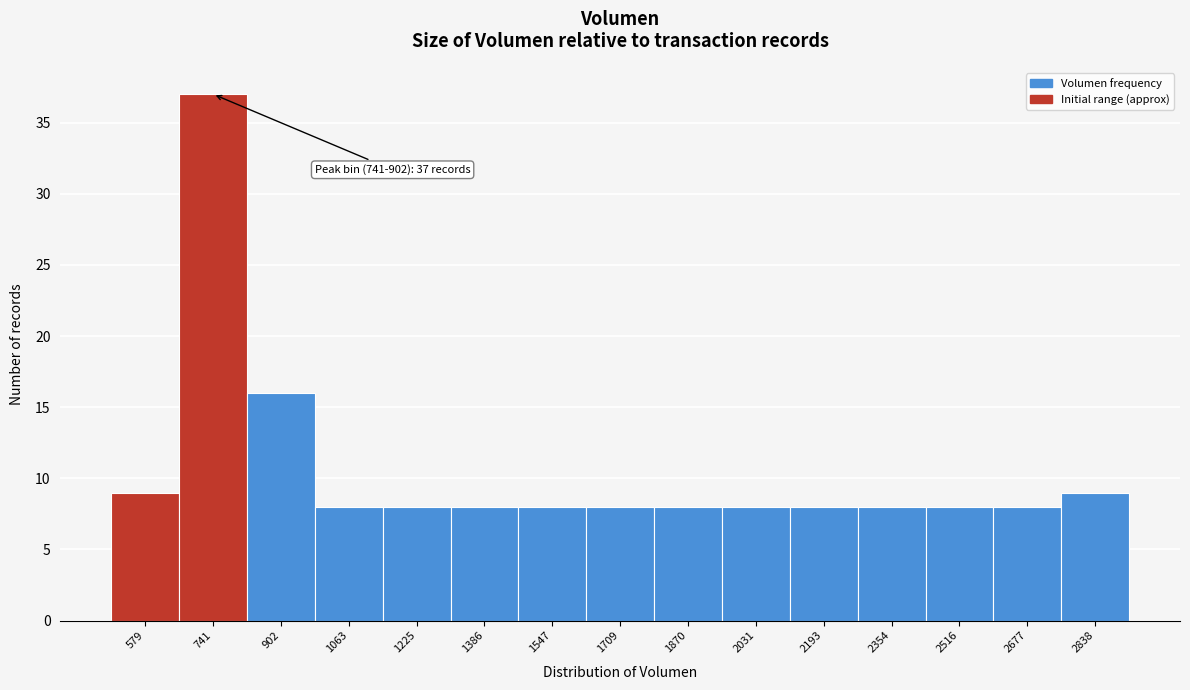

Reading left to right, what are all the values shown in this chart?

579=9	741=37	902=16	1063=8	1225=8	1386=8	1547=8	1709=8	1870=8	2031=8	2193=8	2354=8	2516=8	2677=8	2838=9